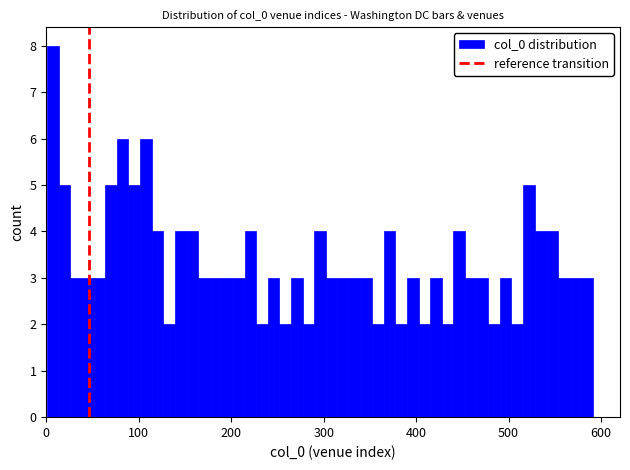

Read against the x-axis, roughly where is the centre of the tallest bar?

10